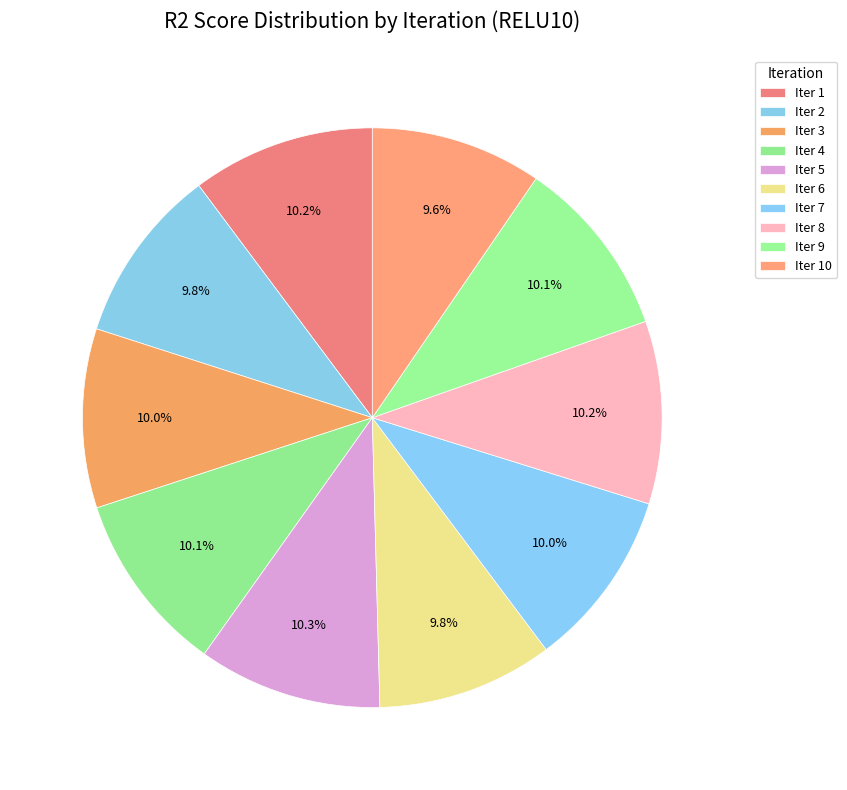

How many segments does this pie chart have?

10